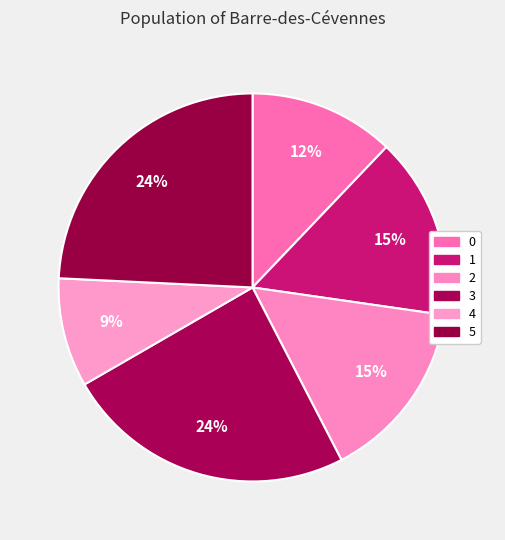

How many slices are in this pie chart?

6